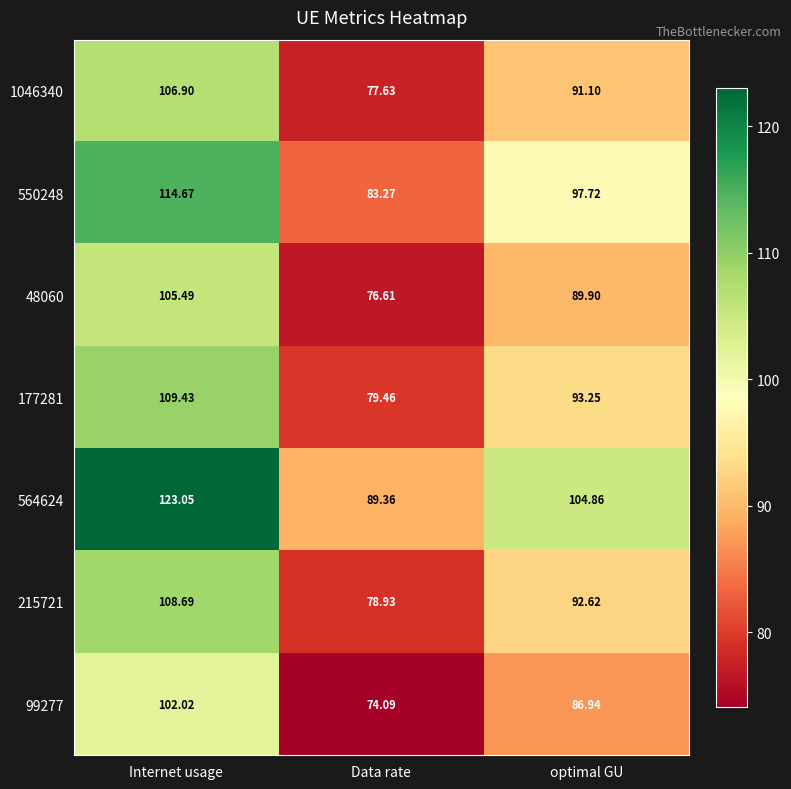

At which label is 215721 closest to 93?

optimal GU